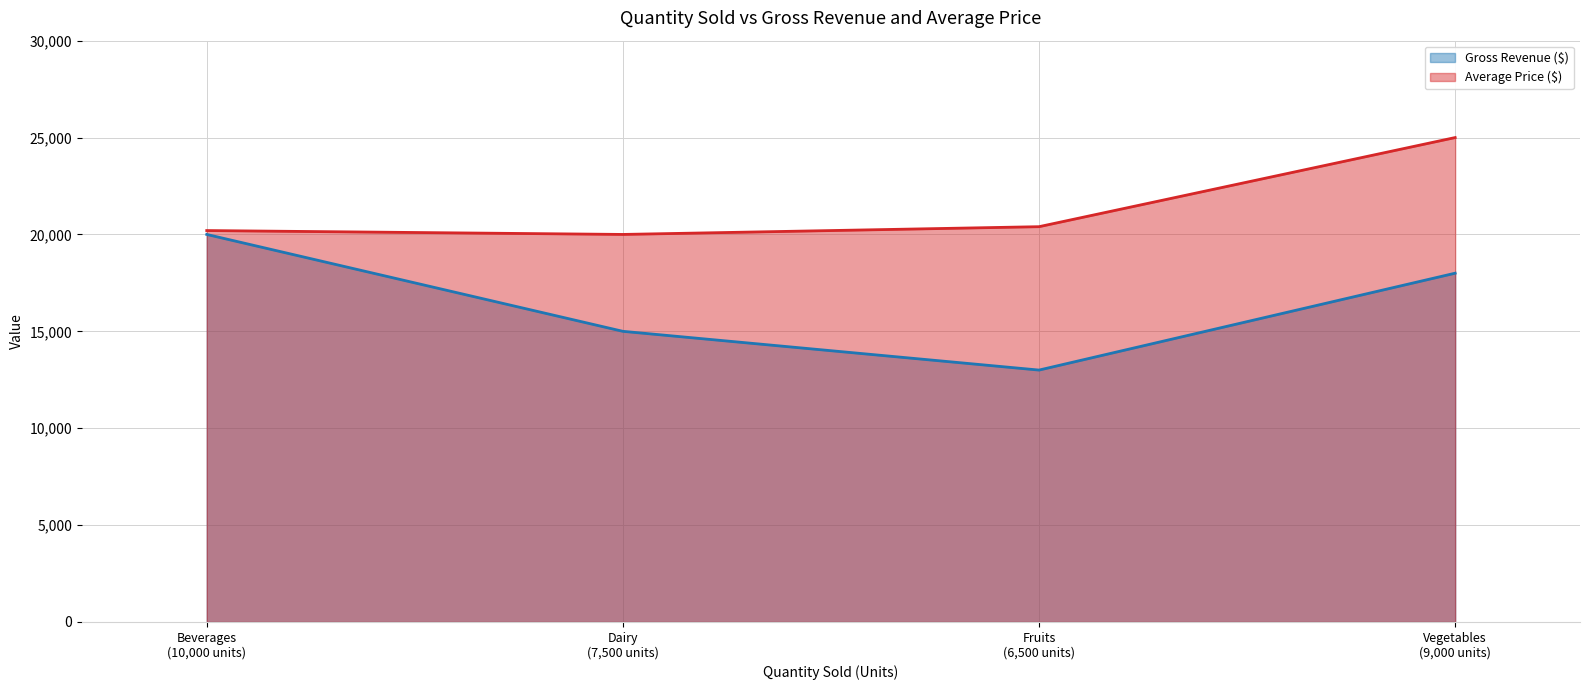

At how many categories does at least one series exceed 15618?

4